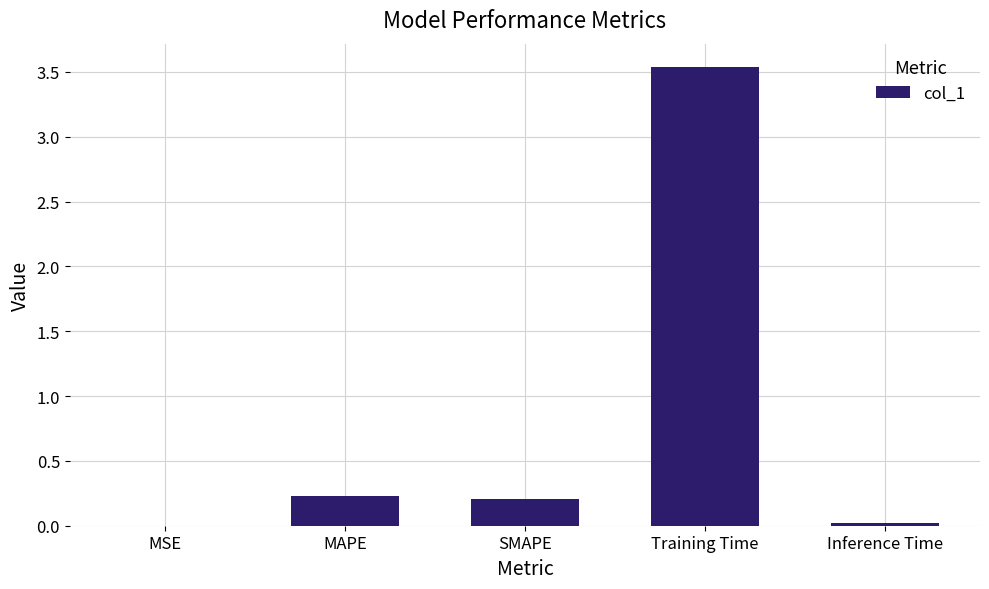

What is the change in value from MAPE to Training Time?

+3.3